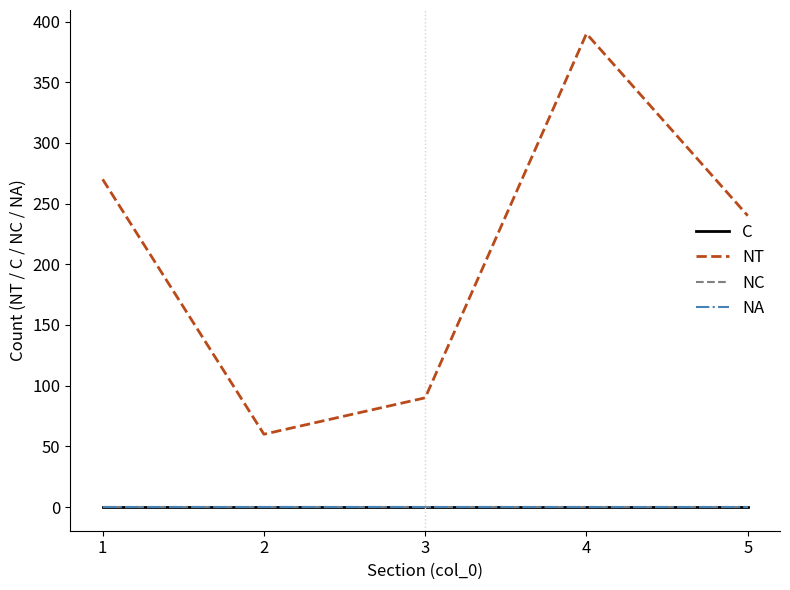

Which category has the lowest value in the NC series?

1